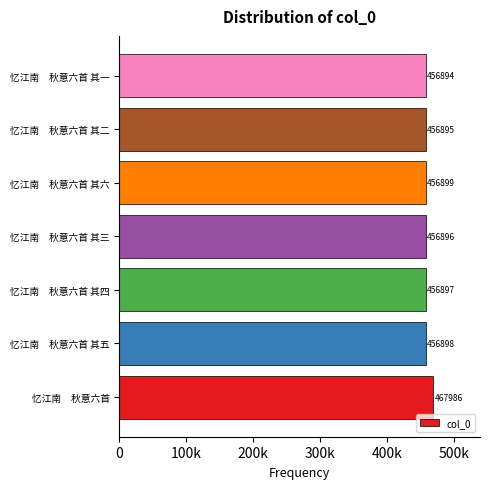

Does the chart contain any negative values?

No